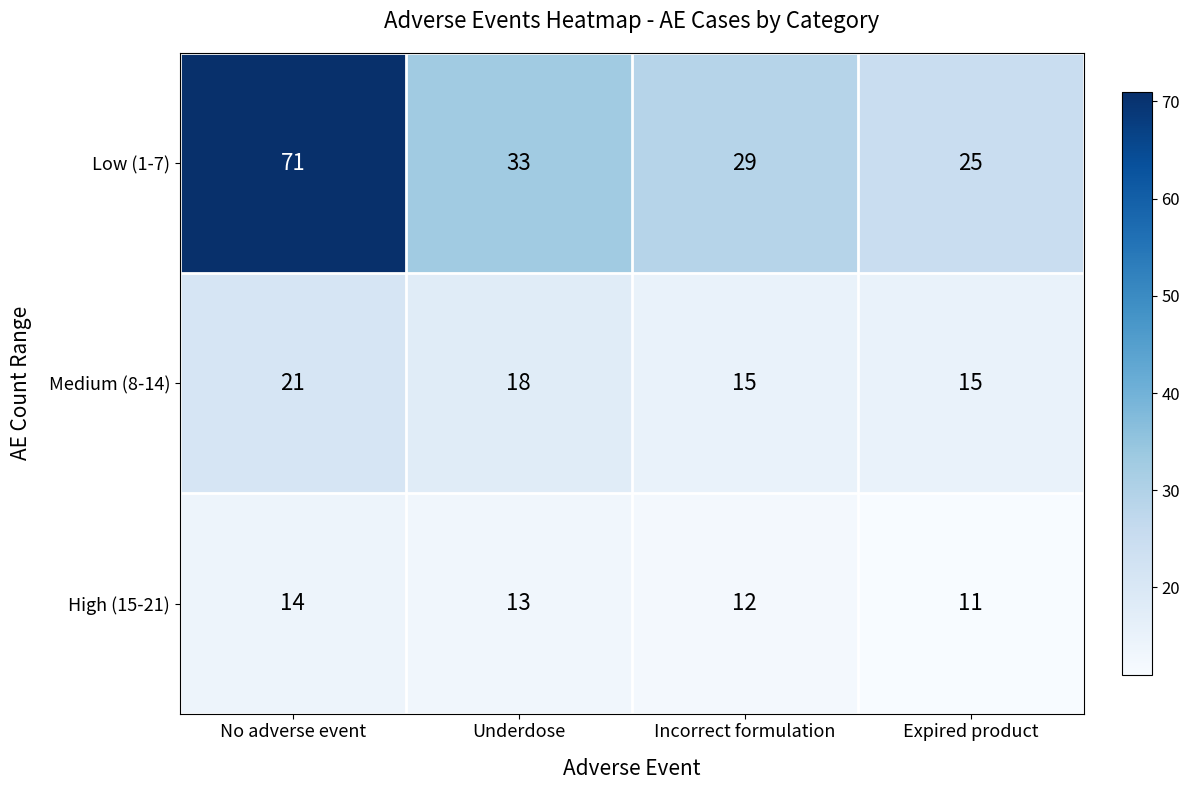

Is it true that High (15-21) equals 11 at Expired product?

True